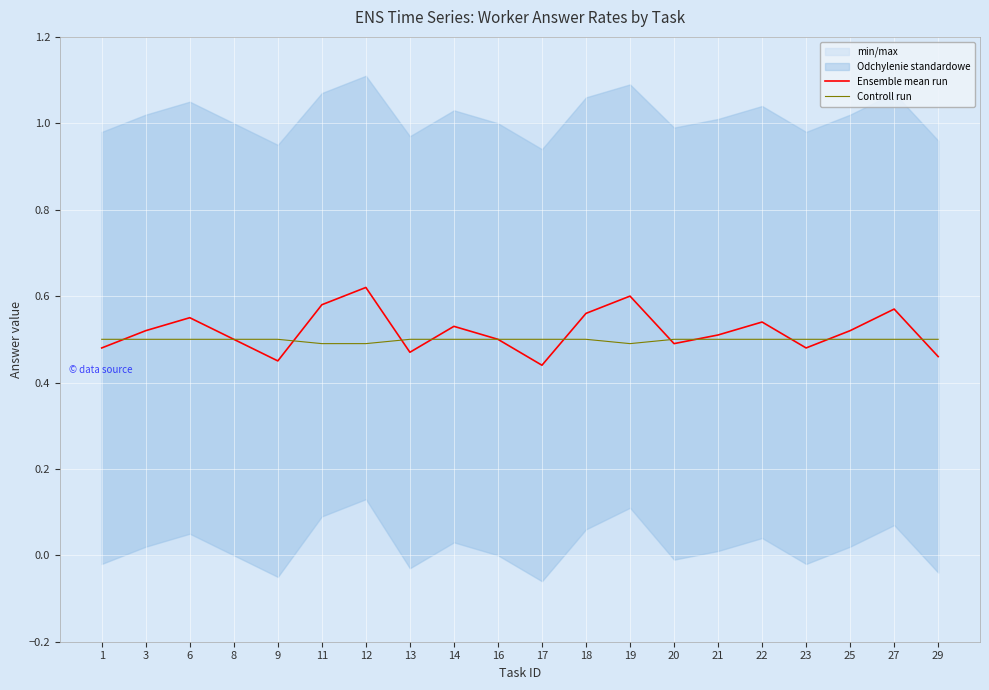

Which category has the lowest value in the Ensemble mean run series?

17